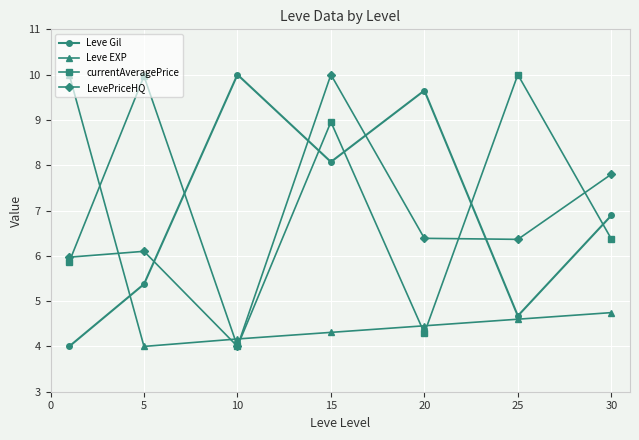

What is the minimum value shown in the chart?

4.0